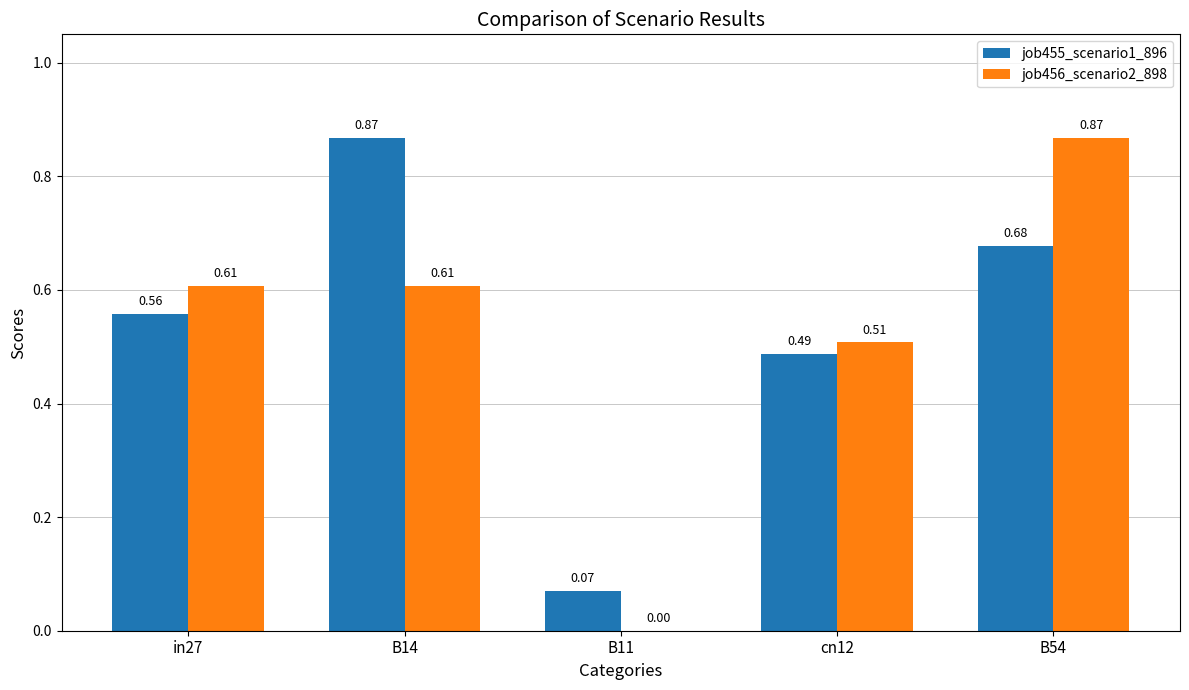

Which series has the widest spread of values?

job456_scenario2_898